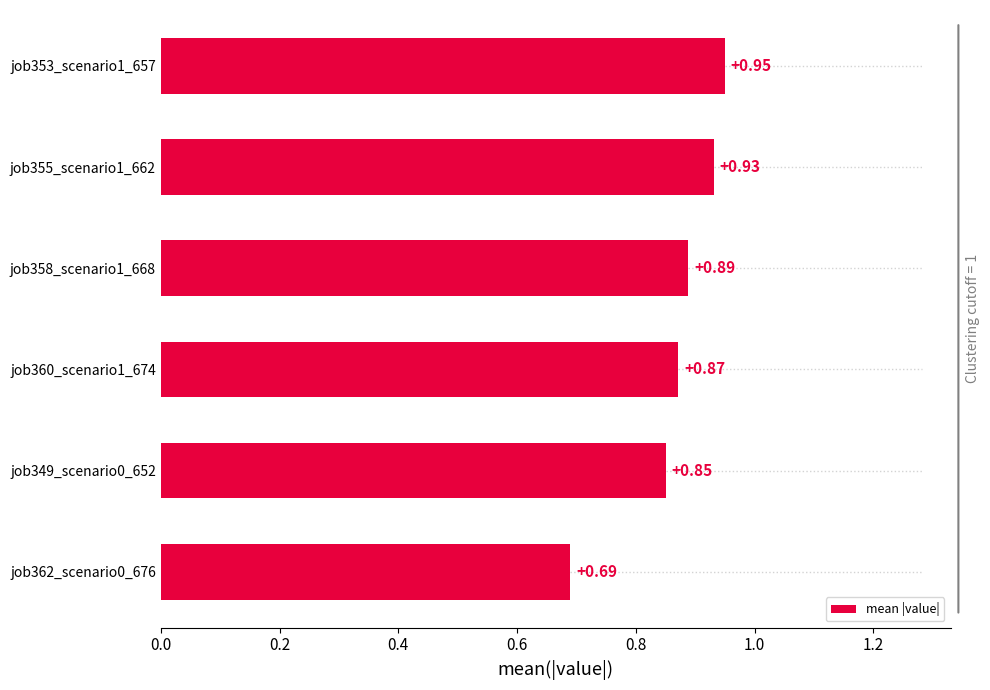

How many bars are there in total?

6